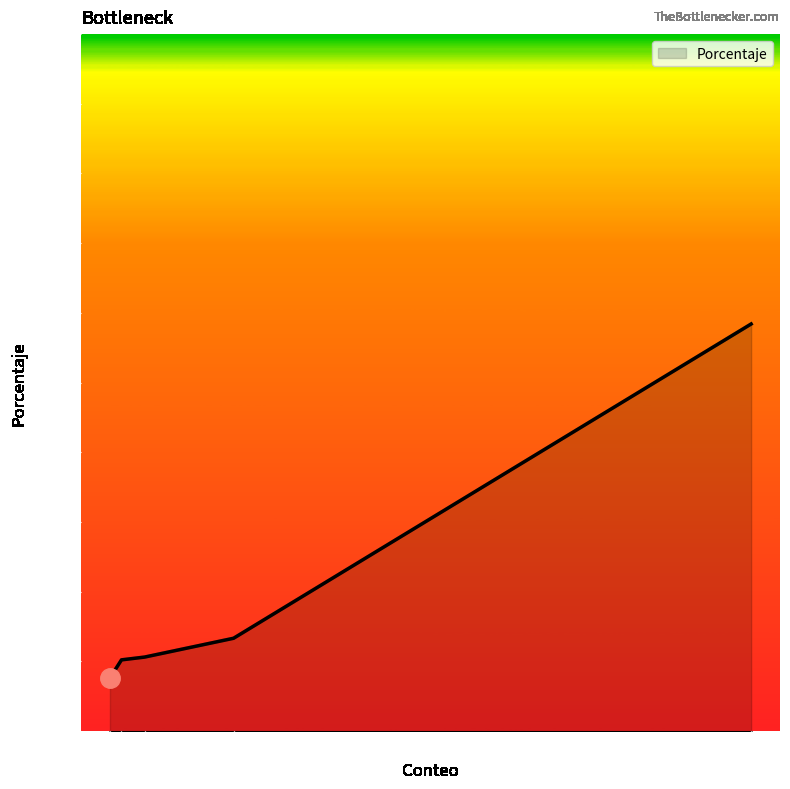

Is this an area chart (filled region under the line)?

Yes